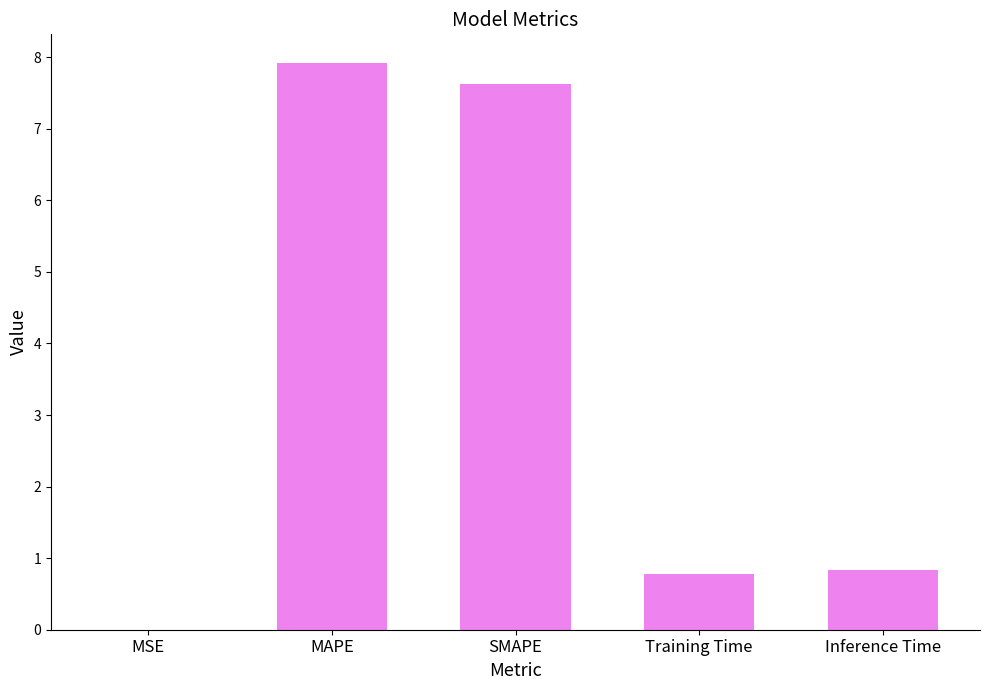

True or false: the data shows 0.0 at MSE.

True